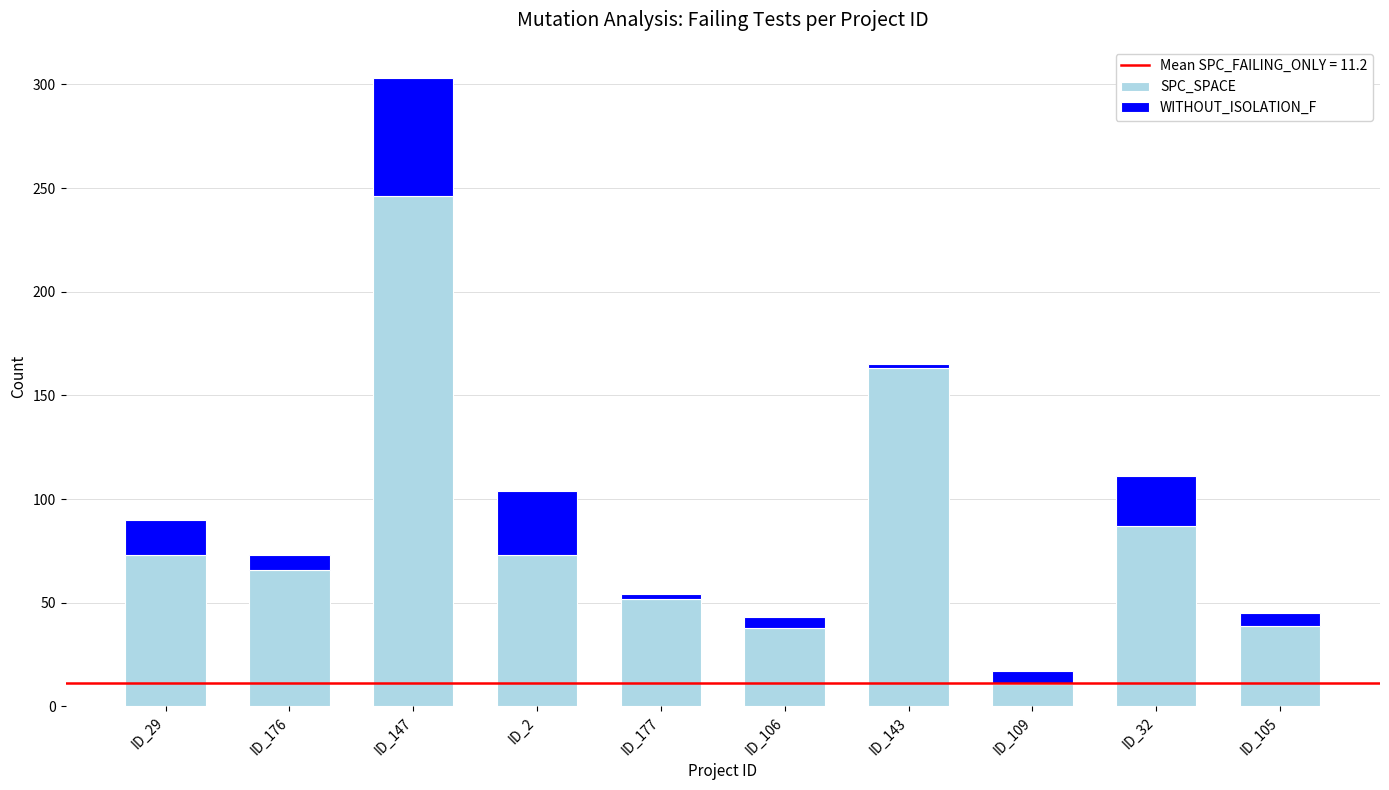

What is the average value of the SPC_SPACE series?

85